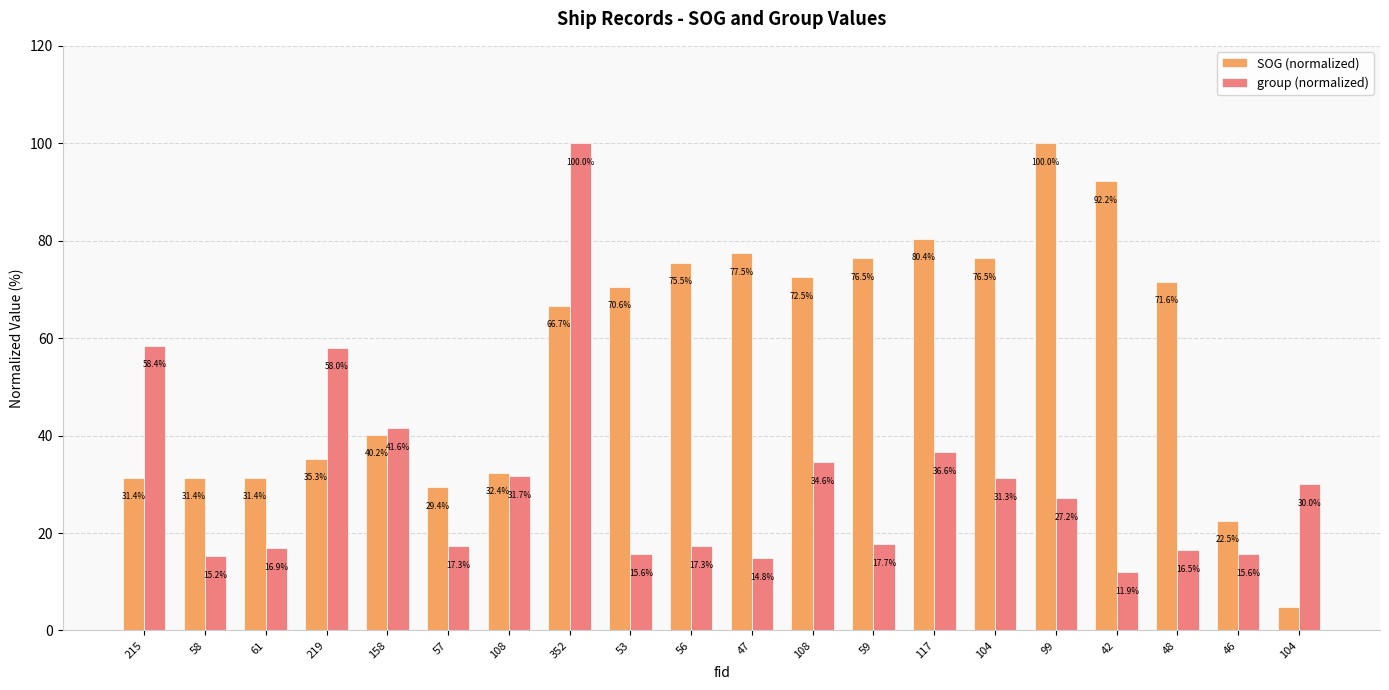

How many data points does each series have?

20